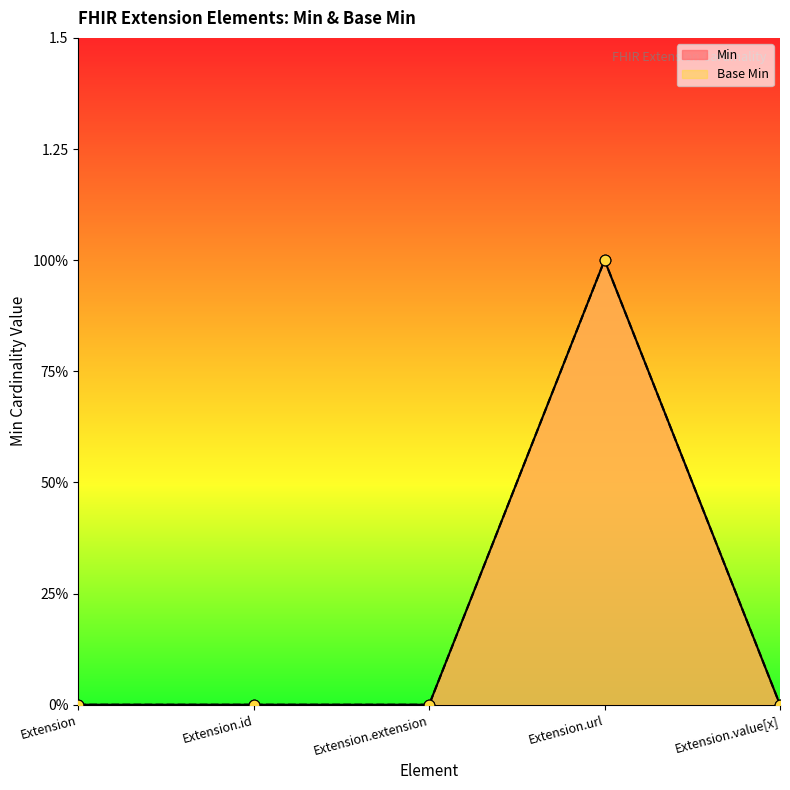

Which series has the largest total across all categories?

Min